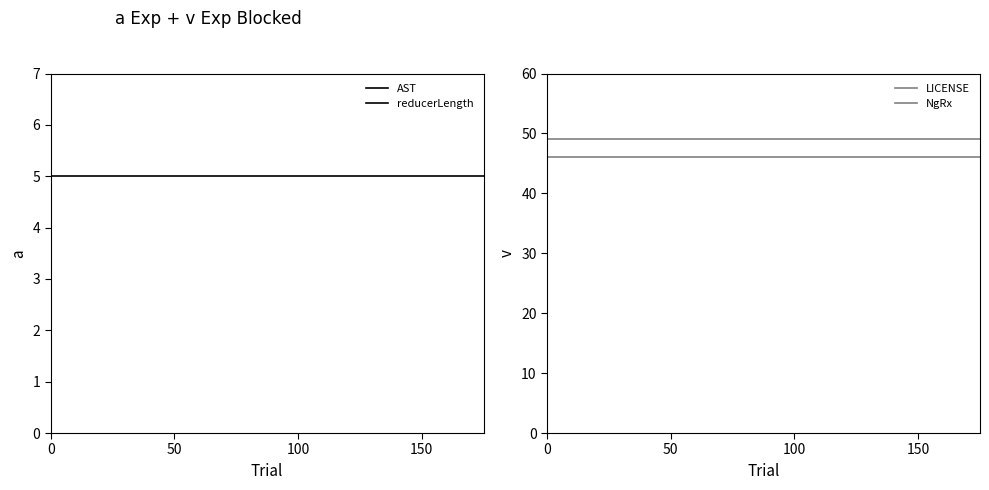

At 5, list the series in order from smallest to largest.

AST, reducerLength, LICENSE, NgRx